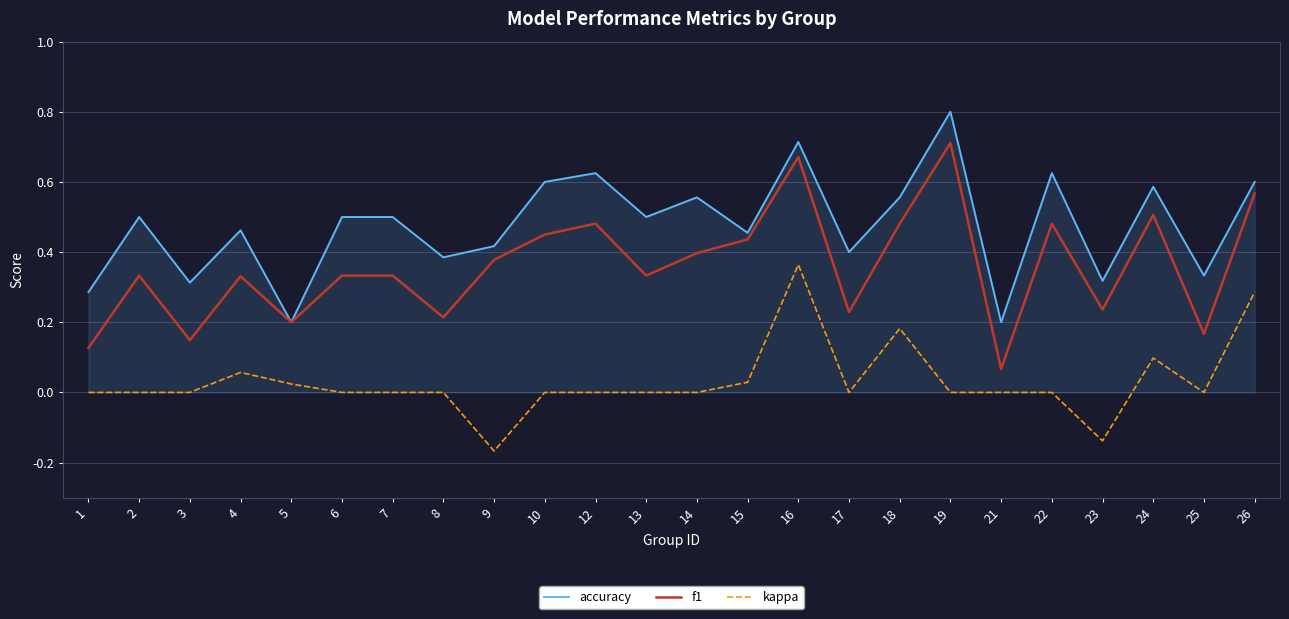

List the series in order of their peak value, highest first.

accuracy, f1, kappa